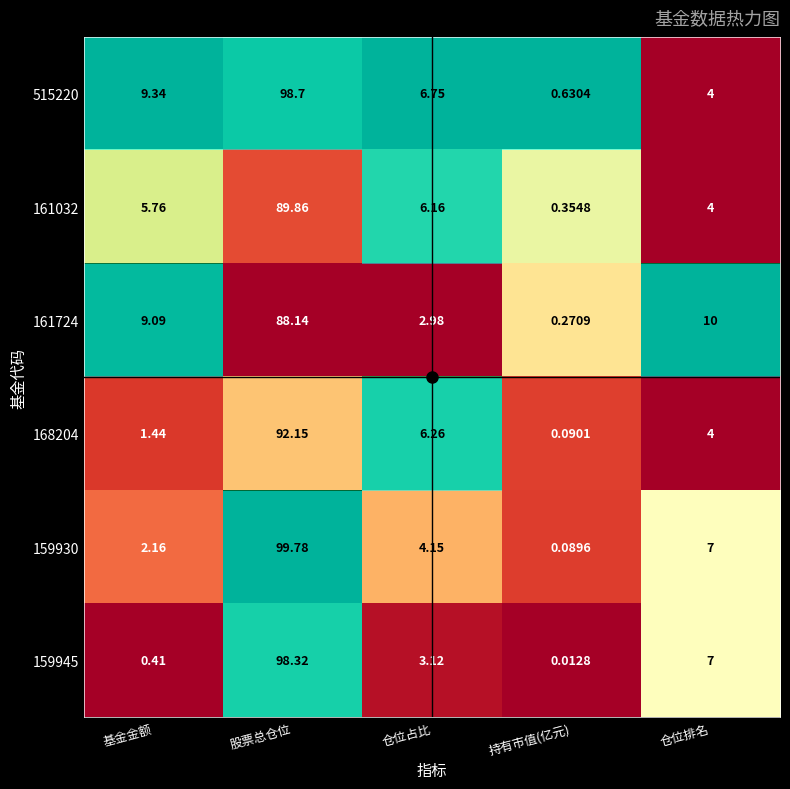

Rank the categories by 159945 value from highest to lowest.

股票总仓位, 仓位排名, 仓位占比, 基金金额, 持有市值(亿元)